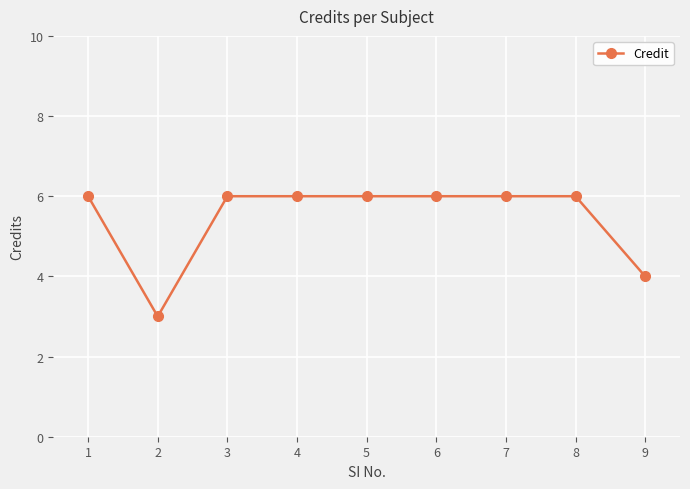

Where is the first local minimum?

2